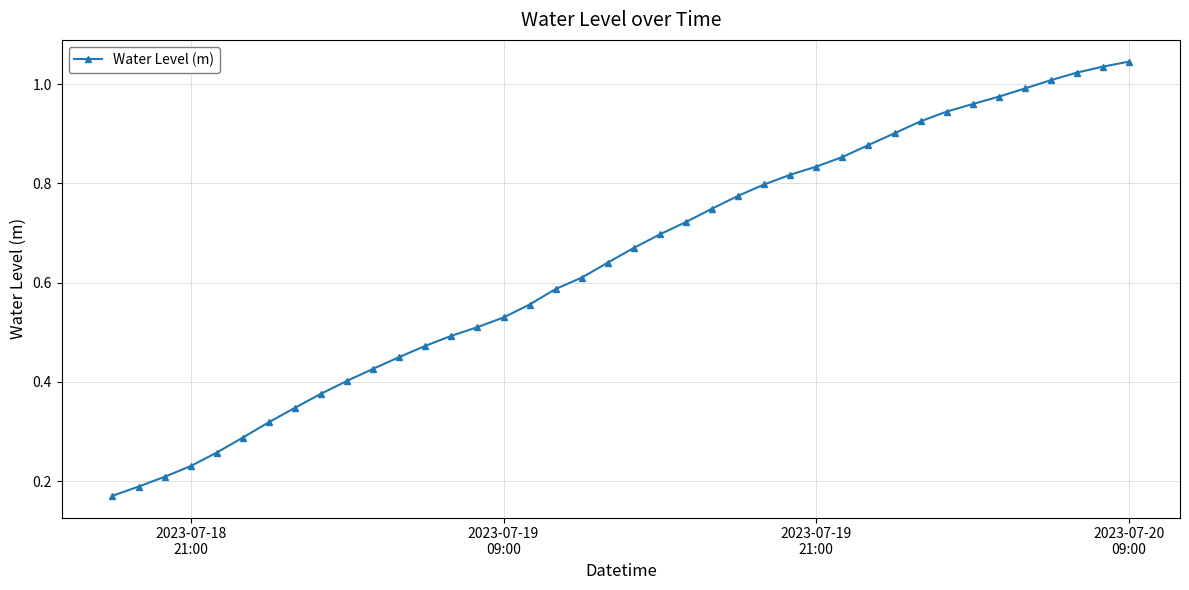

What is the sum of all values?

25.7